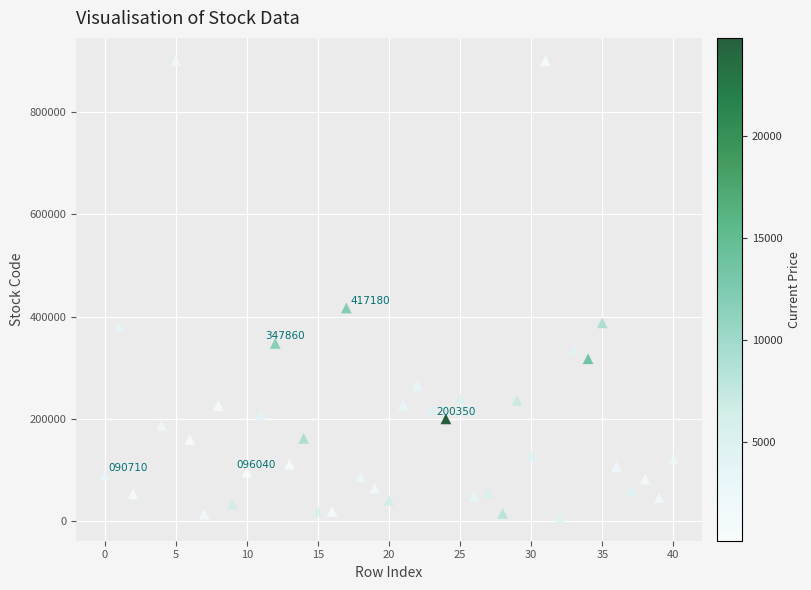

What Y value in the scatter plot is closest to 453610?

417180